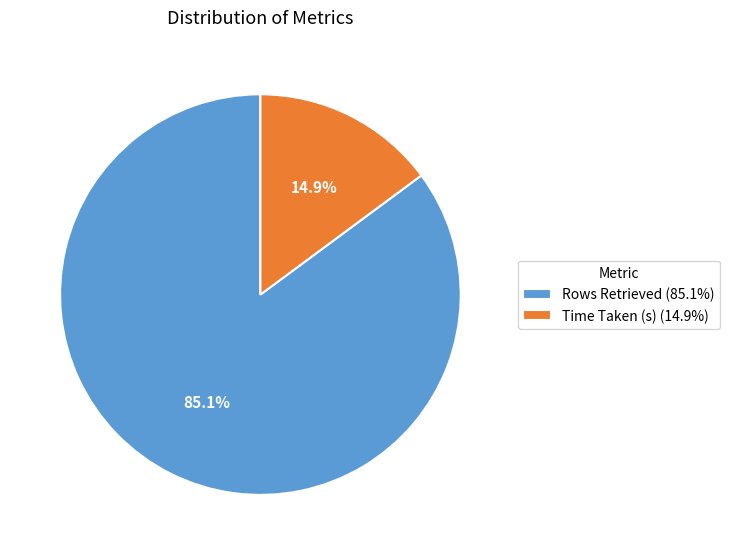

How much of the chart is everything except Rows Retrieved?

14.9%